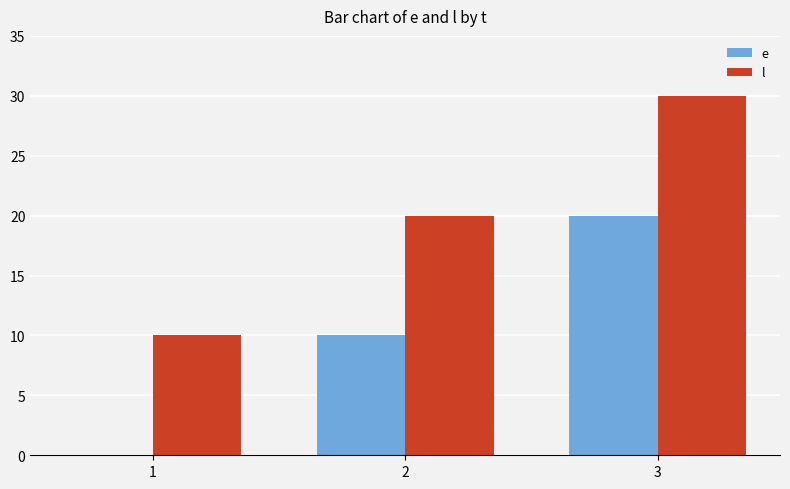

What is the average value of the e series?

10